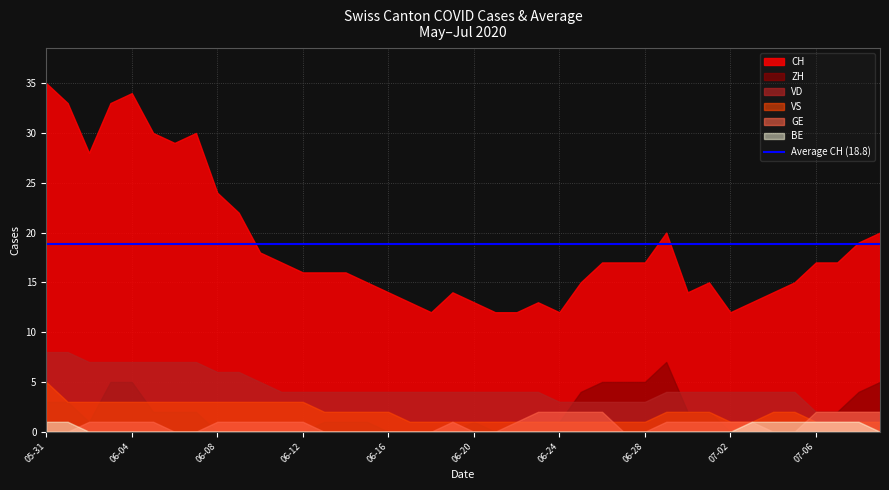

What is the maximum value shown in the chart?

35